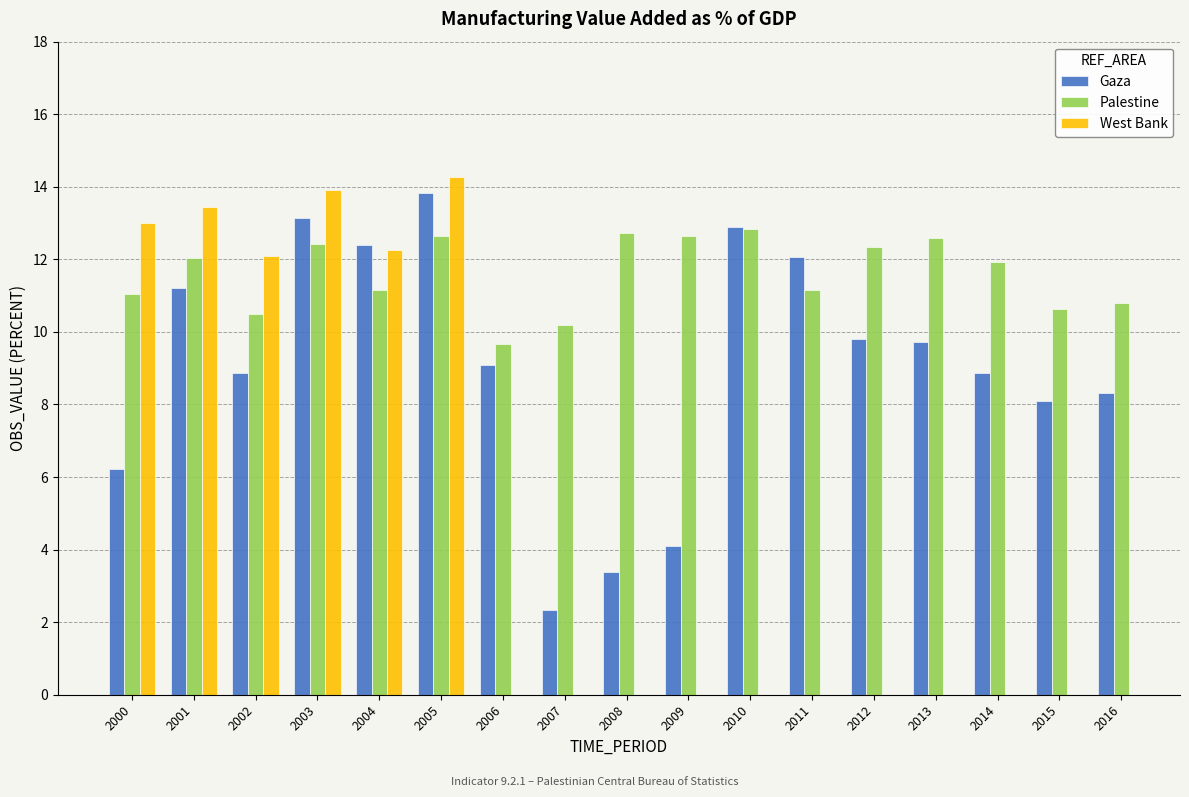

Rank the categories by Palestine value from highest to lowest.

2010, 2008, 2005, 2009, 2013, 2003, 2012, 2001, 2014, 2004, 2011, 2000, 2016, 2015, 2002, 2007, 2006